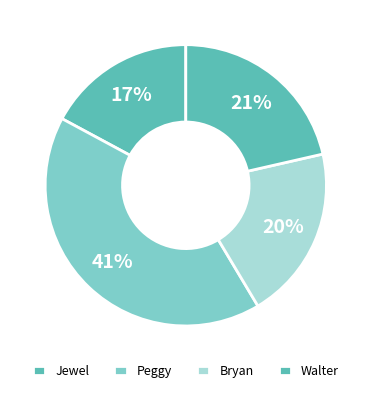

The Bryan slice represents 14% of the pie. True or false?

False